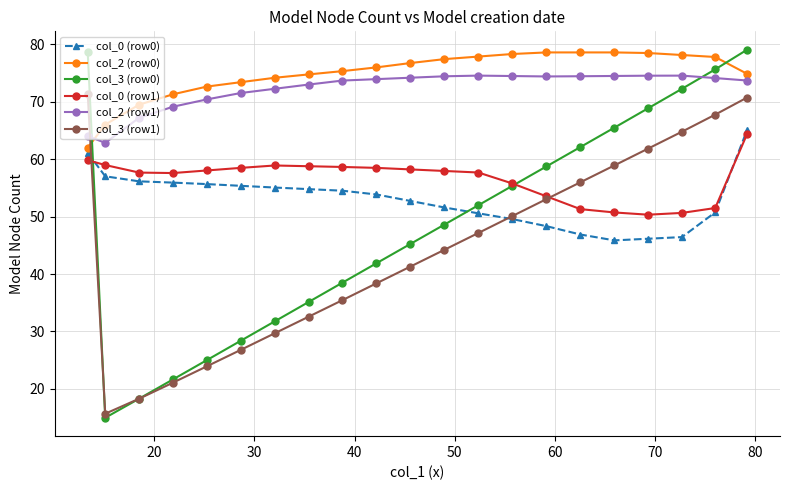

Which series has the widest spread of values?

col_3 (row0)